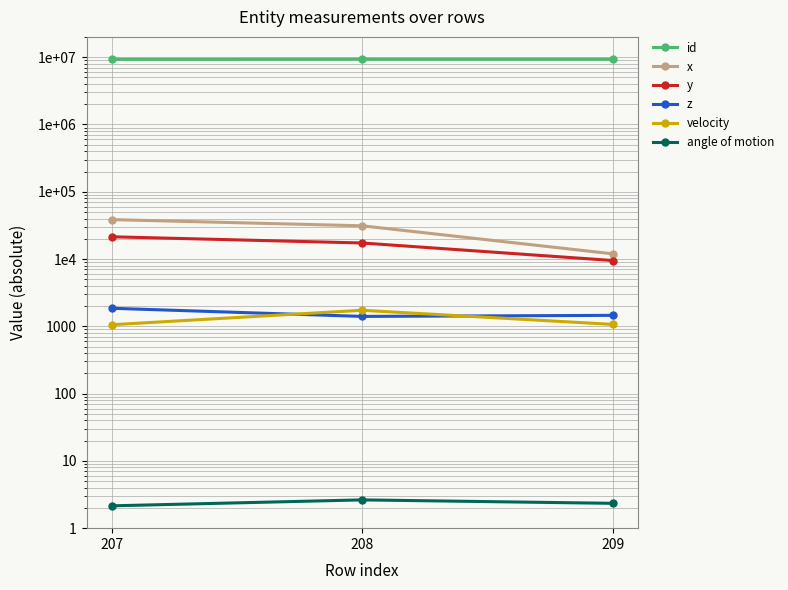

What is the difference between the z values at 207 and 208?

450.7